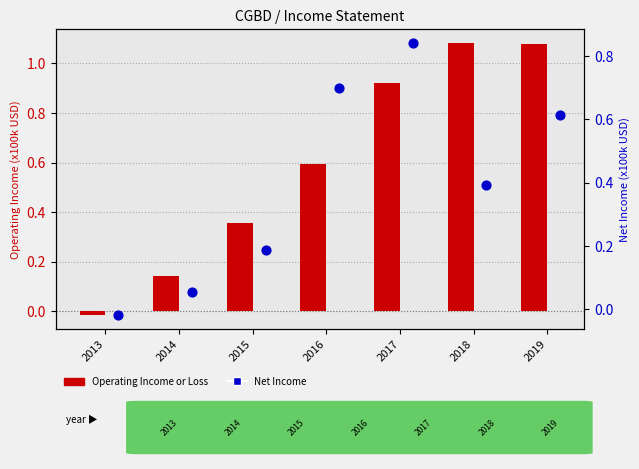

Which series reaches the maximum Y coordinate?

Operating Income or Loss